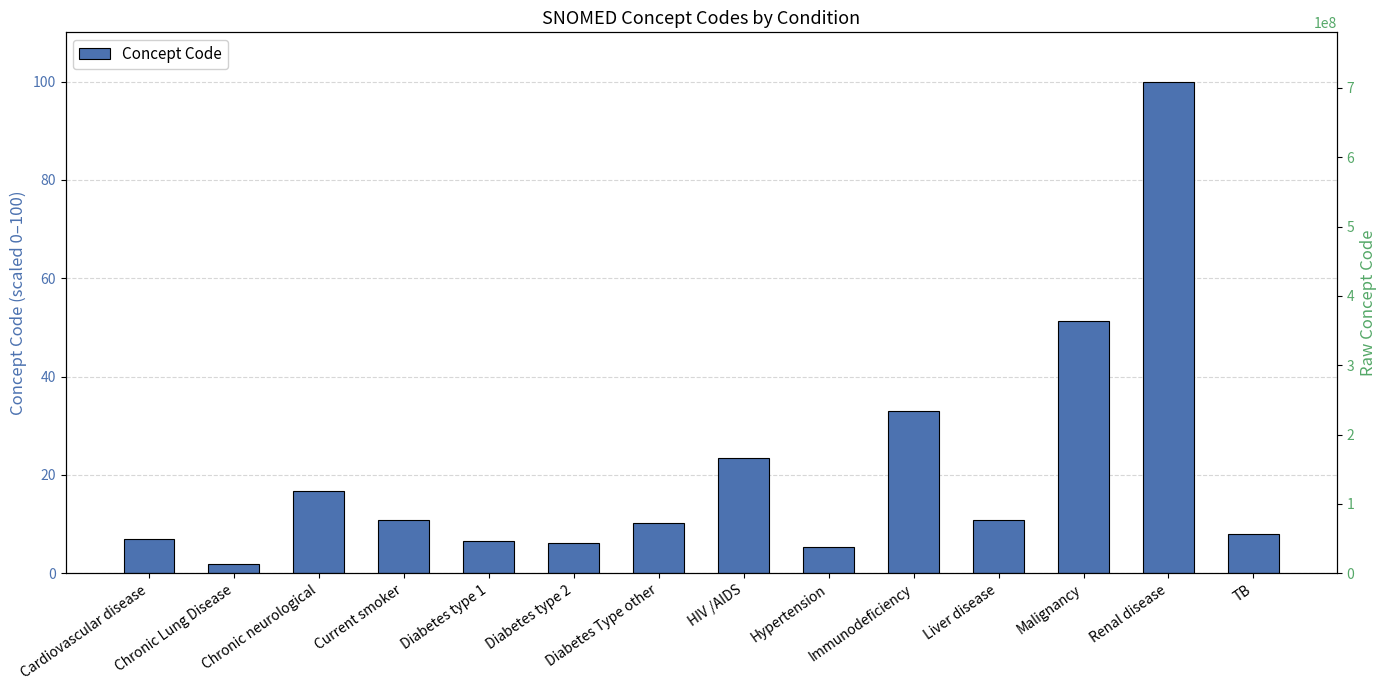

What is the sum of the Raw Code values at HIV /AIDS and Hypertension?

204157008.0